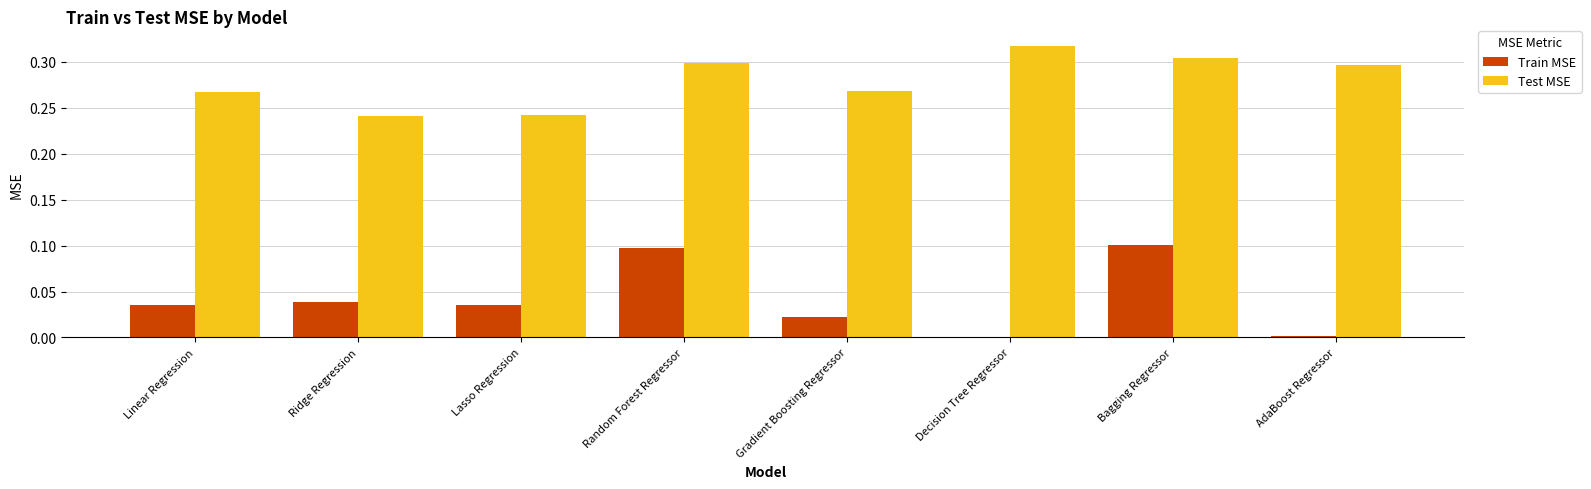

Which series has the largest range (max minus min)?

Train MSE